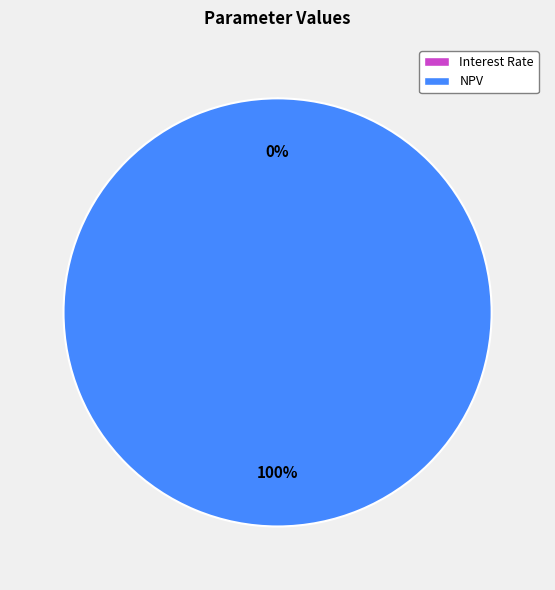

To the nearest percent, what is the difference between the largest and smallest slice percentages?

100%